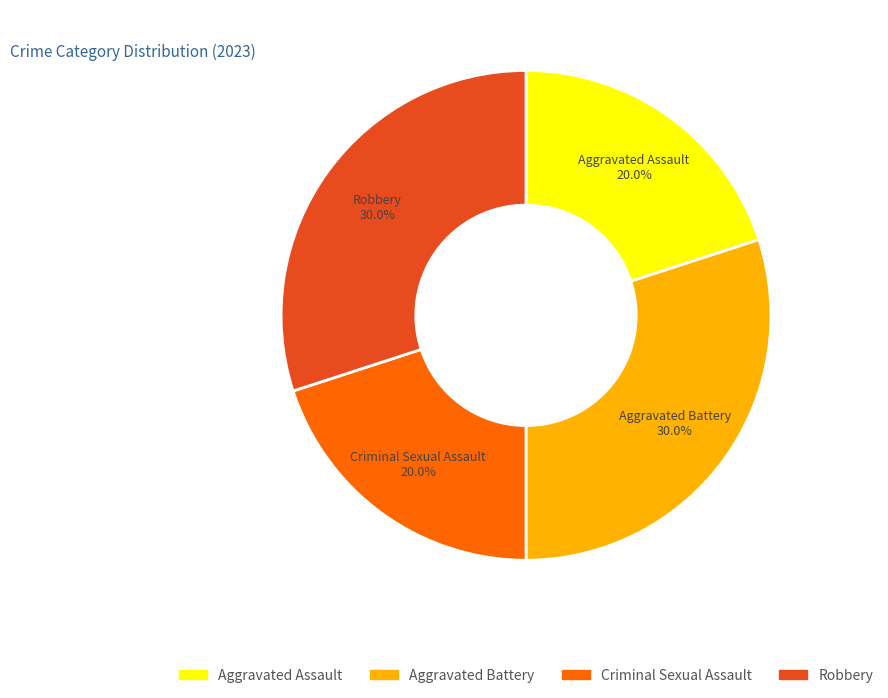

How much of the chart is everything except Aggravated Assault?

80.0%